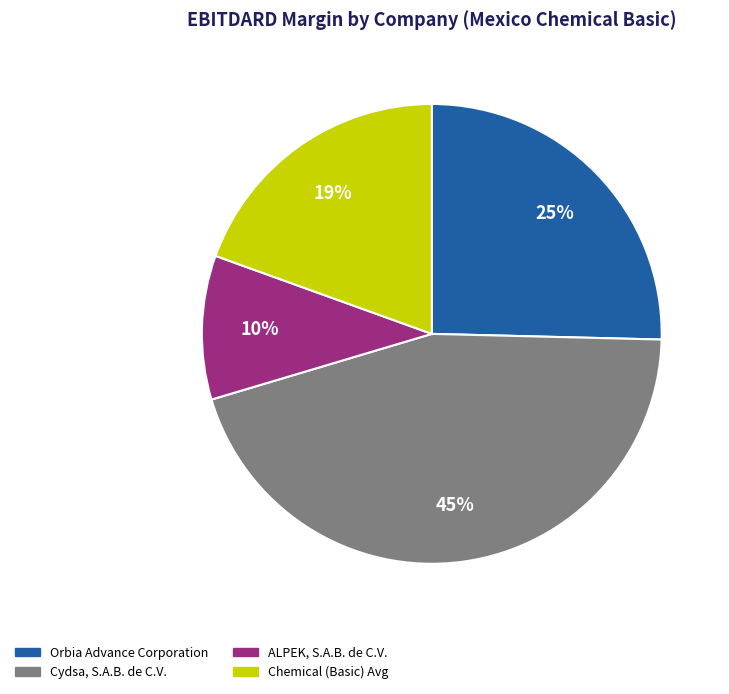

Between ALPEK, S.A.B. de C.V. and Cydsa, S.A.B. de C.V., which is larger?

Cydsa, S.A.B. de C.V.